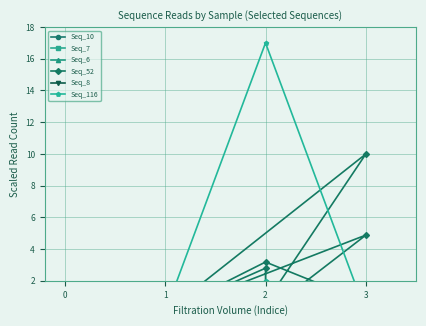

Count the number of data series in this chart.

6